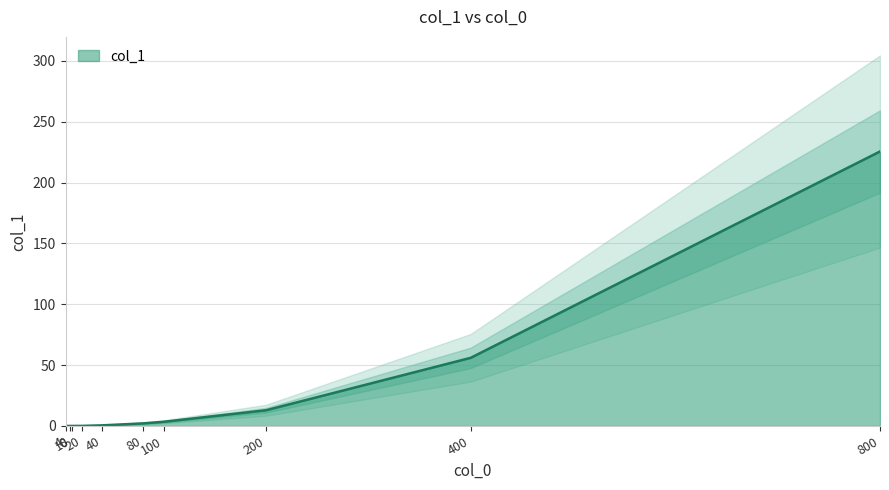

Reading right to left, what are all the values shown in this chart?

800=225.5	400=56.0	200=12.9	100=3.4	80=2.1	40=0.5	20=0.1	10=0.0	8=0.0	4=0.0